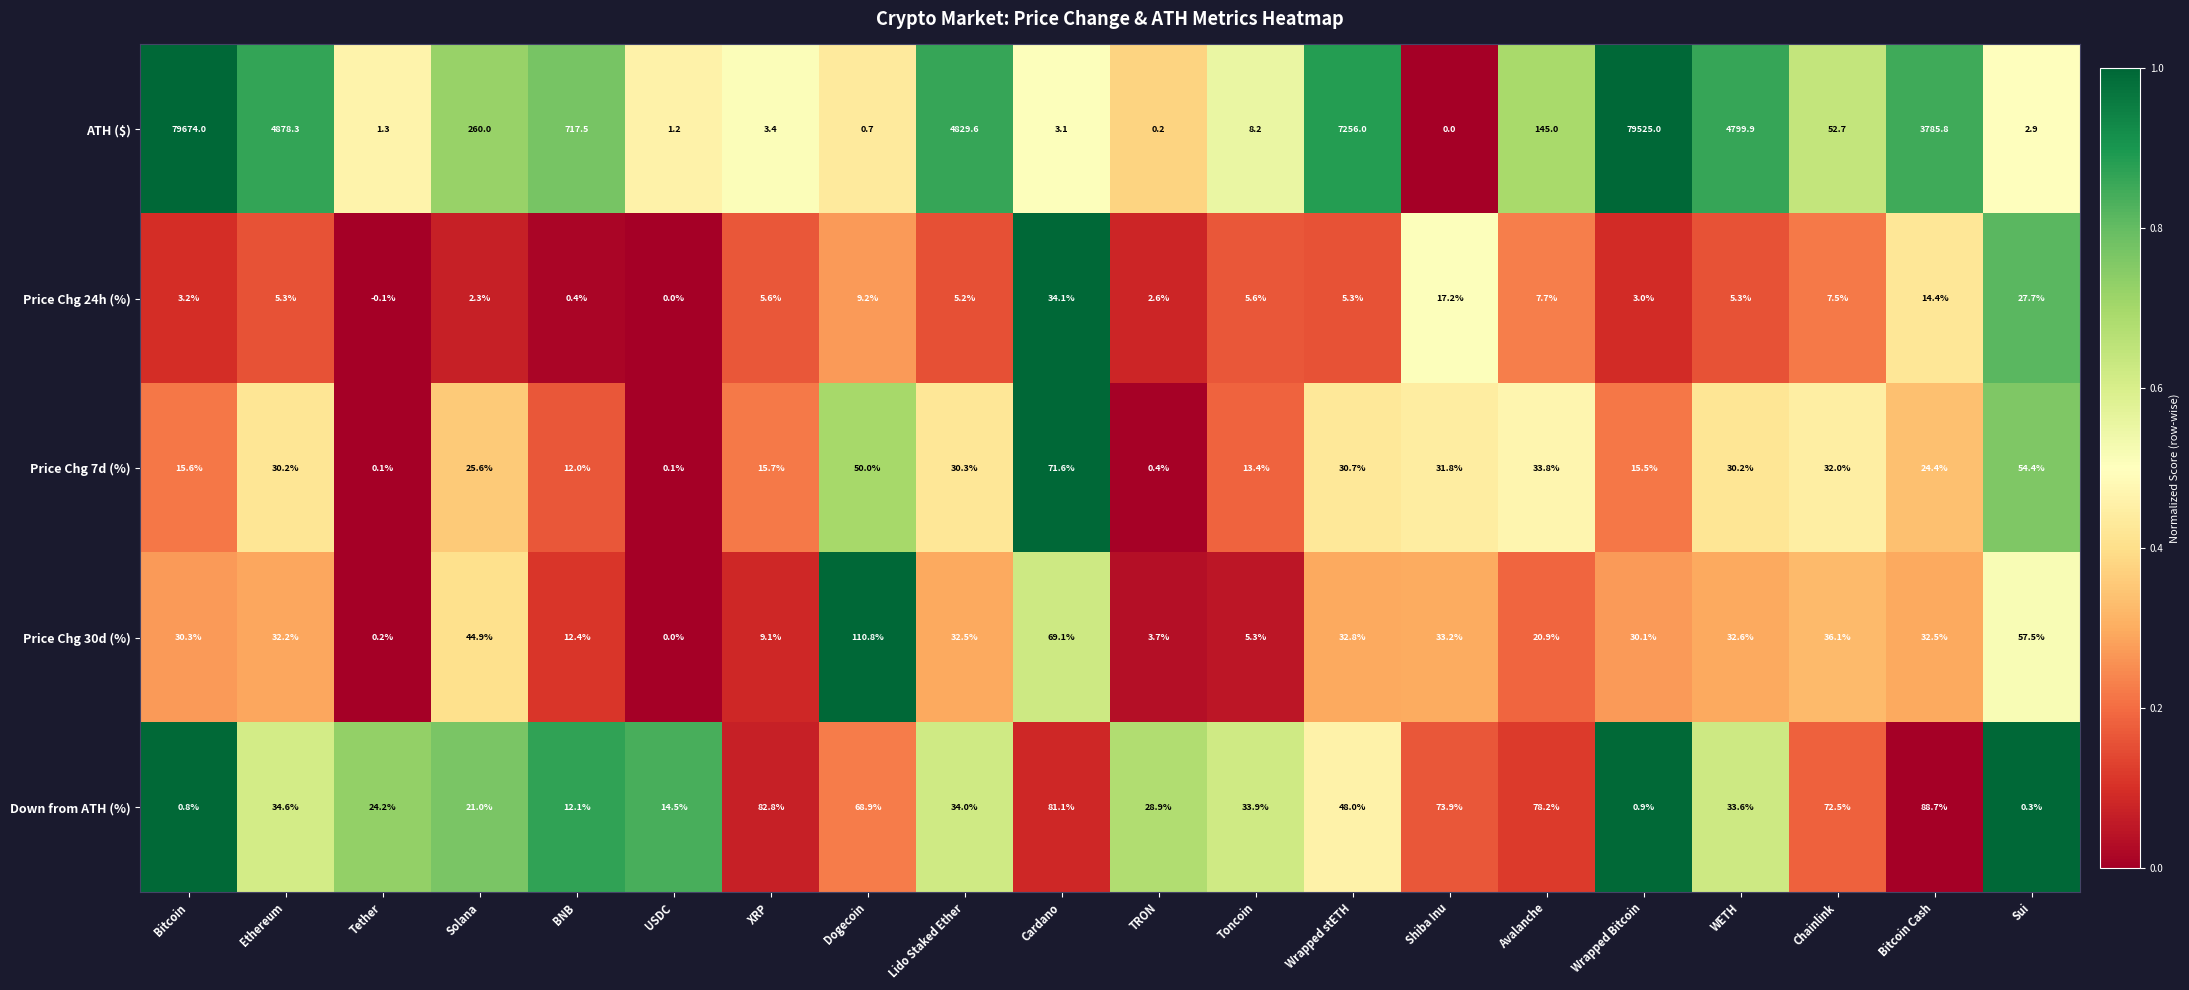

The value of Price Chg 30d (%) at Toncoin is 9.4. True or false?

False